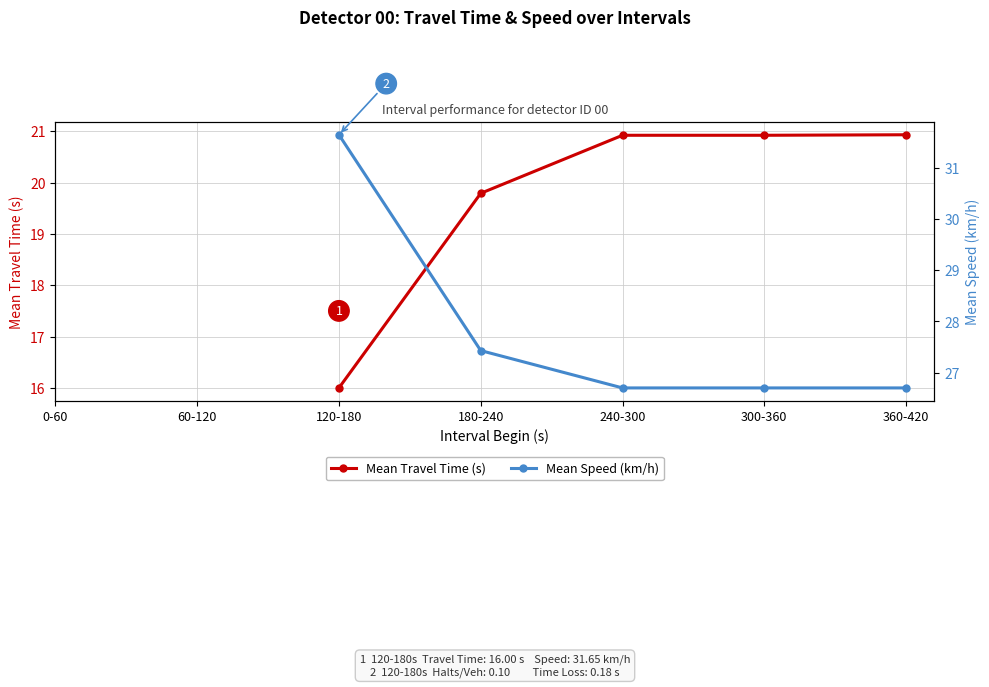

What is the value of the Mean Speed (km/h) point at the 2nd from the left?

27.4